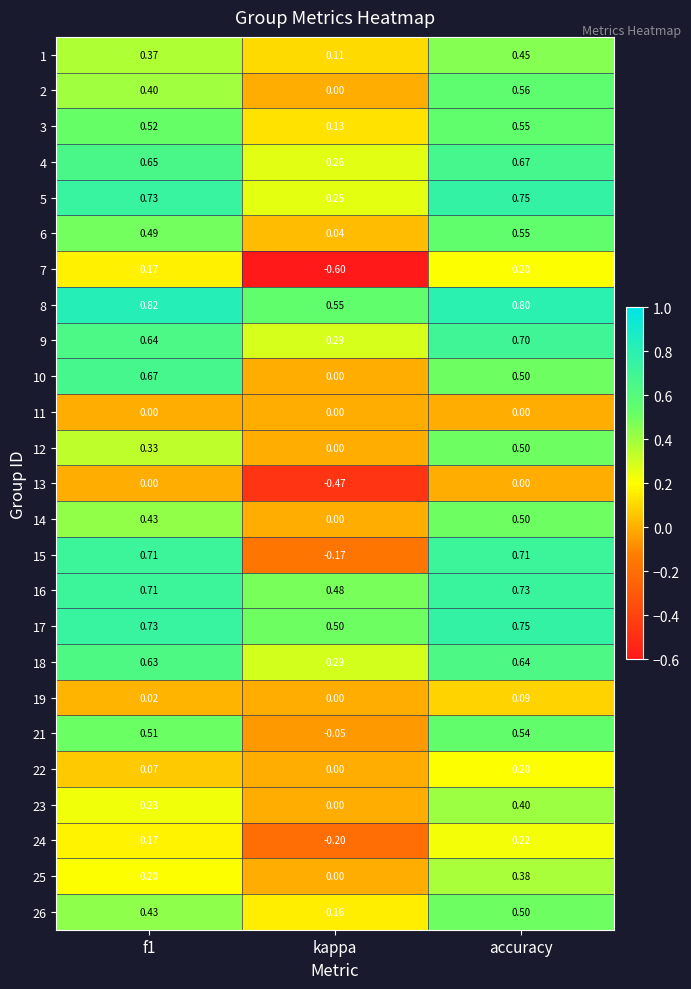

At which label is 17 closest to 0?

kappa